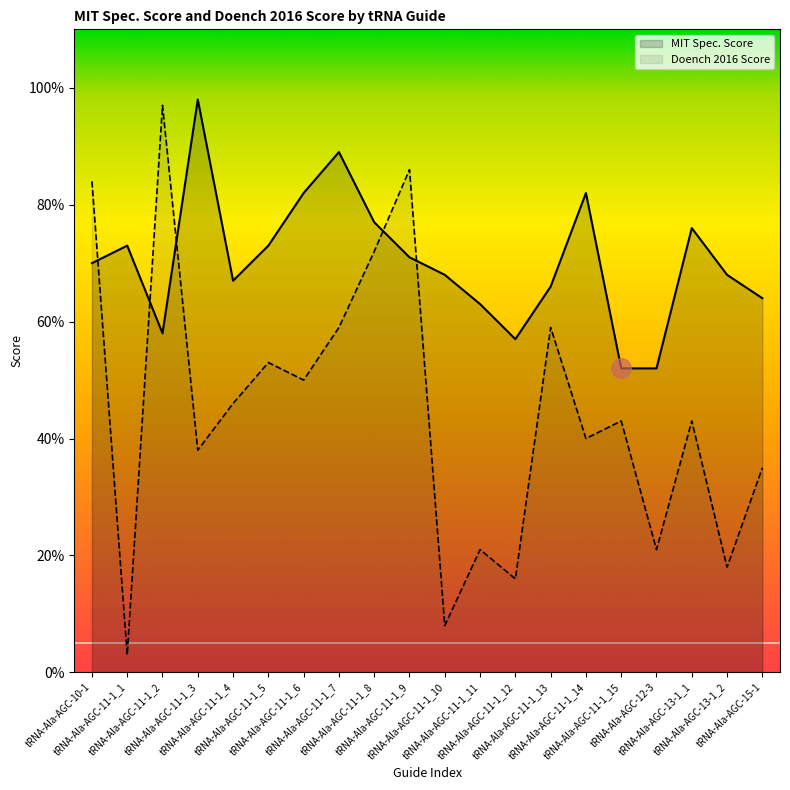

What is the sum of all MIT Spec. Score values?

1406